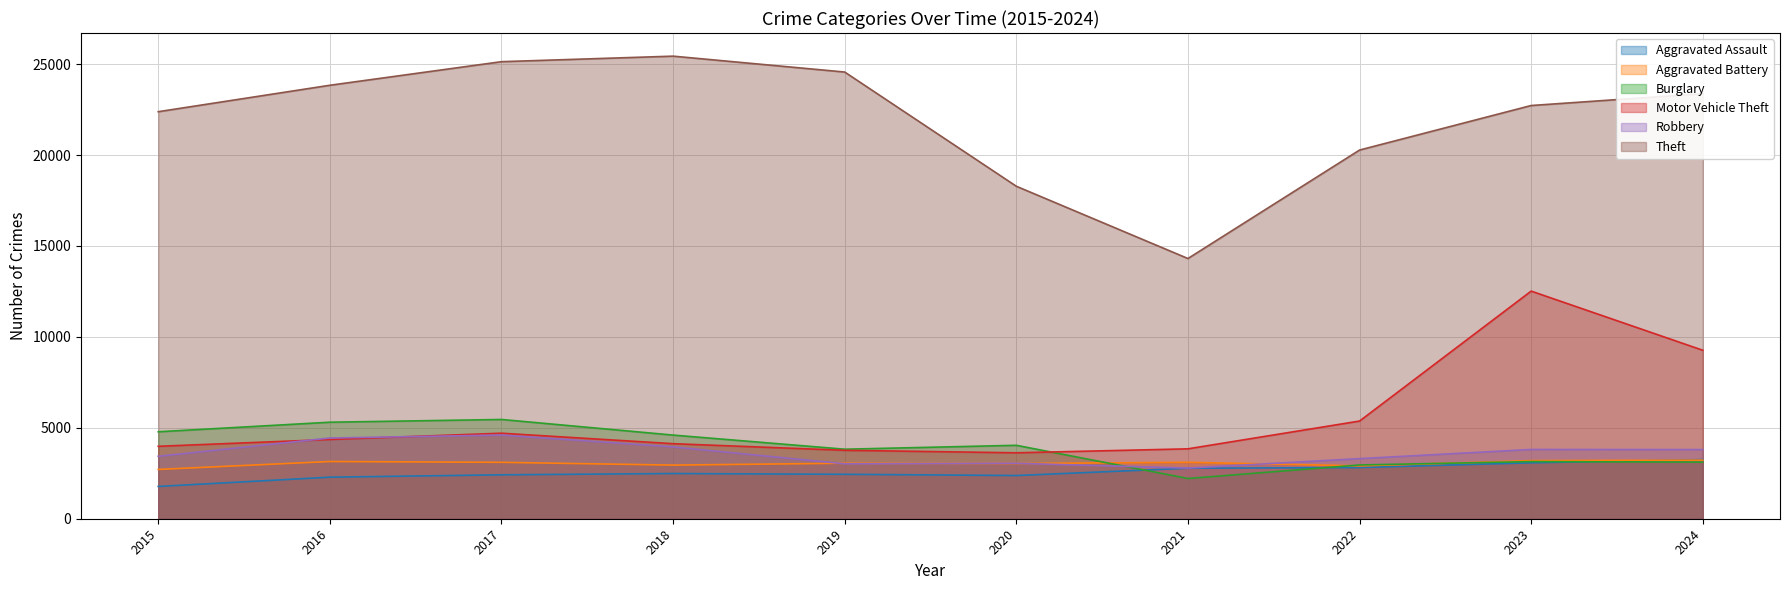

How many categories are shown in the chart?

10